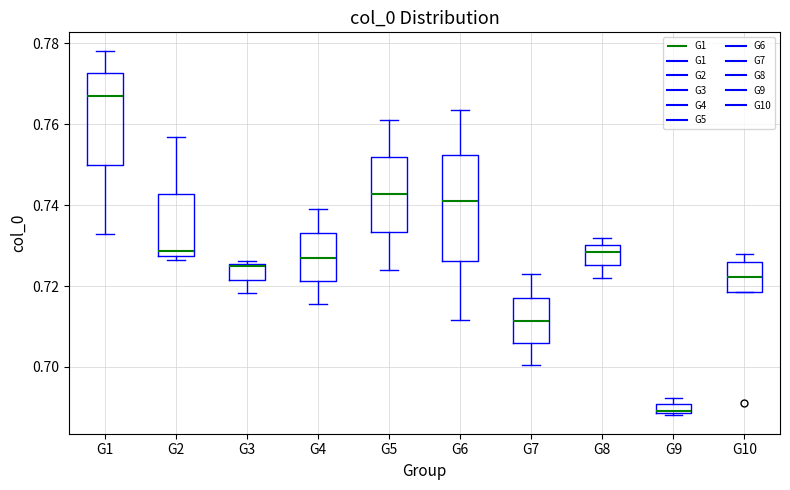

Which box's median line is the lowest?

G9